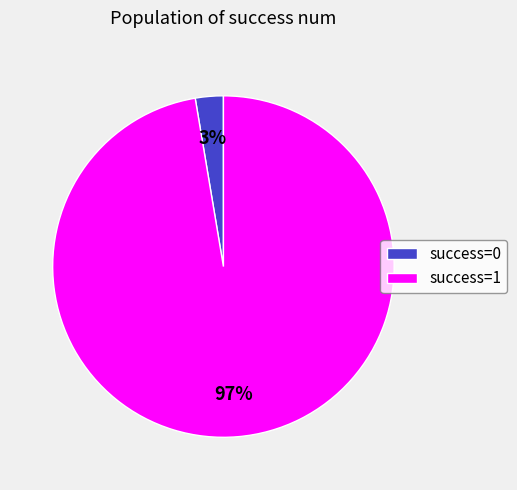

To the nearest percent, what is the average slice percentage?

50%